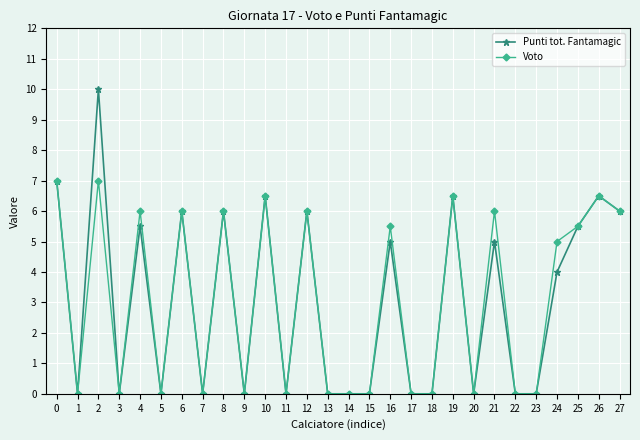

How many lines are shown in the chart?

2